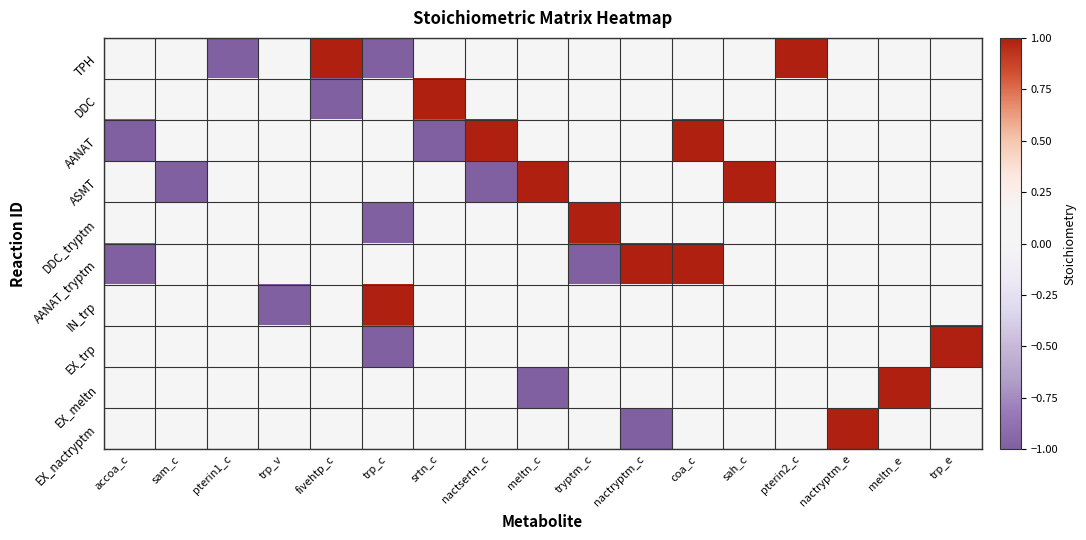

Reading left to right, extract all data points from this chart.

TPH: accoa_c=0	sam_c=0	pterin1_c=-1	trp_v=0	fivehtp_c=1	trp_c=-1	srtn_c=0	nactsertn_c=0	meltn_c=0	tryptm_c=0	nactryptm_c=0	coa_c=0	sah_c=0	pterin2_c=1	nactryptm_e=0	meltn_e=0	trp_e=0
DDC: accoa_c=0	sam_c=0	pterin1_c=0	trp_v=0	fivehtp_c=-1	trp_c=0	srtn_c=1	nactsertn_c=0	meltn_c=0	tryptm_c=0	nactryptm_c=0	coa_c=0	sah_c=0	pterin2_c=0	nactryptm_e=0	meltn_e=0	trp_e=0
AANAT: accoa_c=-1	sam_c=0	pterin1_c=0	trp_v=0	fivehtp_c=0	trp_c=0	srtn_c=-1	nactsertn_c=1	meltn_c=0	tryptm_c=0	nactryptm_c=0	coa_c=1	sah_c=0	pterin2_c=0	nactryptm_e=0	meltn_e=0	trp_e=0
ASMT: accoa_c=0	sam_c=-1	pterin1_c=0	trp_v=0	fivehtp_c=0	trp_c=0	srtn_c=0	nactsertn_c=-1	meltn_c=1	tryptm_c=0	nactryptm_c=0	coa_c=0	sah_c=1	pterin2_c=0	nactryptm_e=0	meltn_e=0	trp_e=0
DDC_tryptm: accoa_c=0	sam_c=0	pterin1_c=0	trp_v=0	fivehtp_c=0	trp_c=-1	srtn_c=0	nactsertn_c=0	meltn_c=0	tryptm_c=1	nactryptm_c=0	coa_c=0	sah_c=0	pterin2_c=0	nactryptm_e=0	meltn_e=0	trp_e=0
AANAT_tryptm: accoa_c=-1	sam_c=0	pterin1_c=0	trp_v=0	fivehtp_c=0	trp_c=0	srtn_c=0	nactsertn_c=0	meltn_c=0	tryptm_c=-1	nactryptm_c=1	coa_c=1	sah_c=0	pterin2_c=0	nactryptm_e=0	meltn_e=0	trp_e=0
IN_trp: accoa_c=0	sam_c=0	pterin1_c=0	trp_v=-1	fivehtp_c=0	trp_c=1	srtn_c=0	nactsertn_c=0	meltn_c=0	tryptm_c=0	nactryptm_c=0	coa_c=0	sah_c=0	pterin2_c=0	nactryptm_e=0	meltn_e=0	trp_e=0
EX_trp: accoa_c=0	sam_c=0	pterin1_c=0	trp_v=0	fivehtp_c=0	trp_c=-1	srtn_c=0	nactsertn_c=0	meltn_c=0	tryptm_c=0	nactryptm_c=0	coa_c=0	sah_c=0	pterin2_c=0	nactryptm_e=0	meltn_e=0	trp_e=1
EX_meltn: accoa_c=0	sam_c=0	pterin1_c=0	trp_v=0	fivehtp_c=0	trp_c=0	srtn_c=0	nactsertn_c=0	meltn_c=-1	tryptm_c=0	nactryptm_c=0	coa_c=0	sah_c=0	pterin2_c=0	nactryptm_e=0	meltn_e=1	trp_e=0
EX_nactryptm: accoa_c=0	sam_c=0	pterin1_c=0	trp_v=0	fivehtp_c=0	trp_c=0	srtn_c=0	nactsertn_c=0	meltn_c=0	tryptm_c=0	nactryptm_c=-1	coa_c=0	sah_c=0	pterin2_c=0	nactryptm_e=1	meltn_e=0	trp_e=0